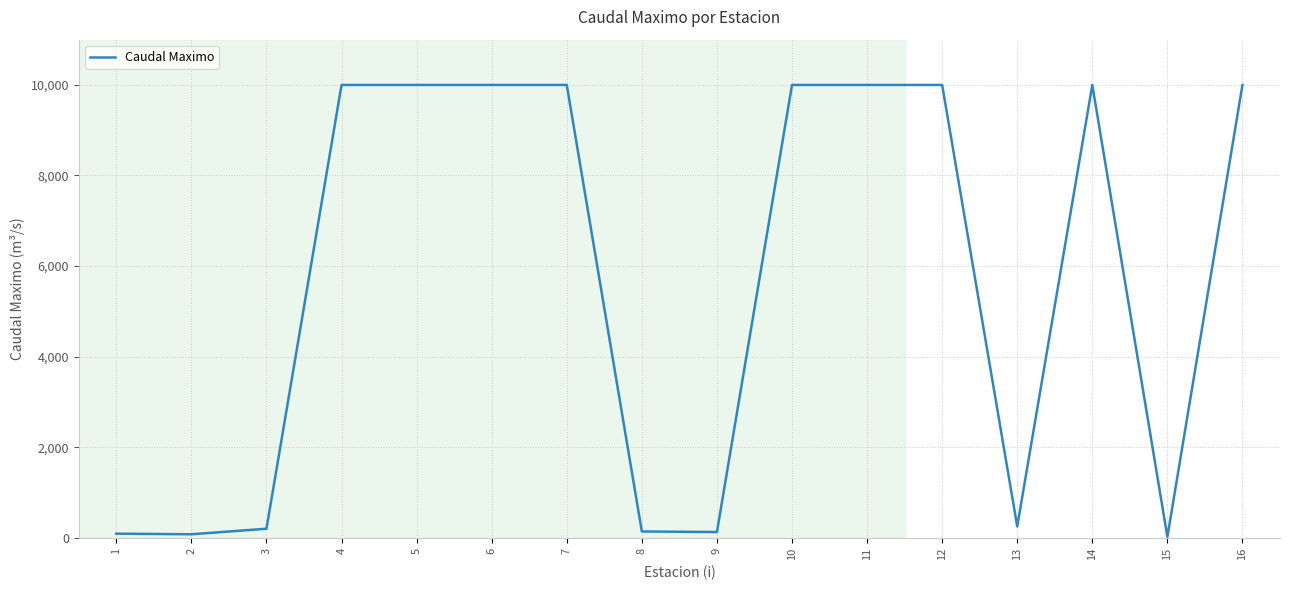

The value at 12 is 3391.5. True or false?

False